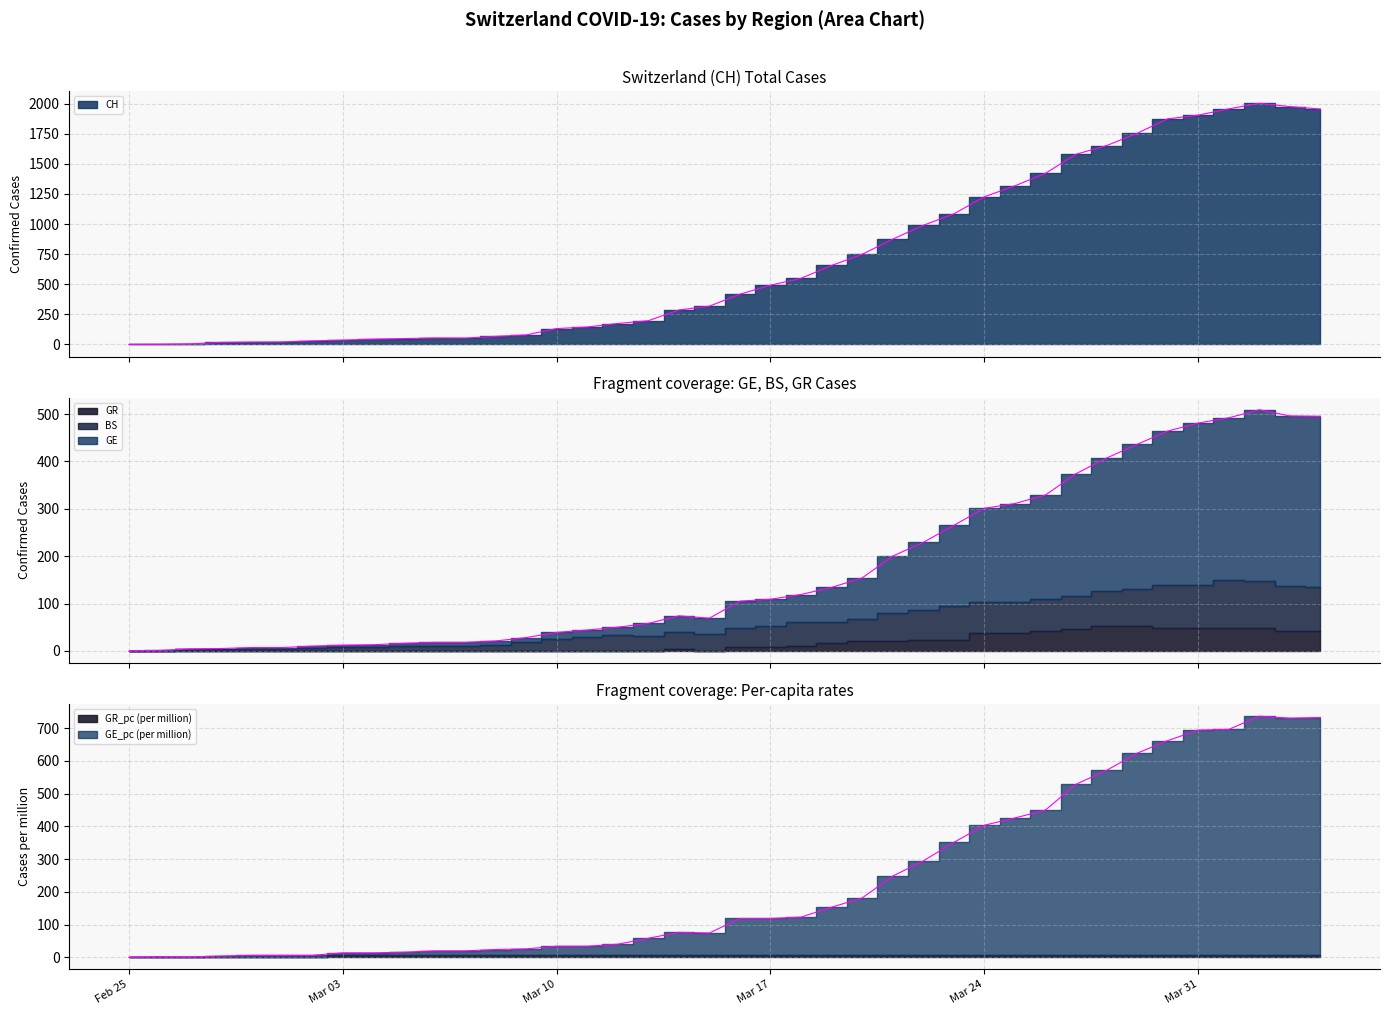

Which category has the lowest value in the GE series?

Feb 25